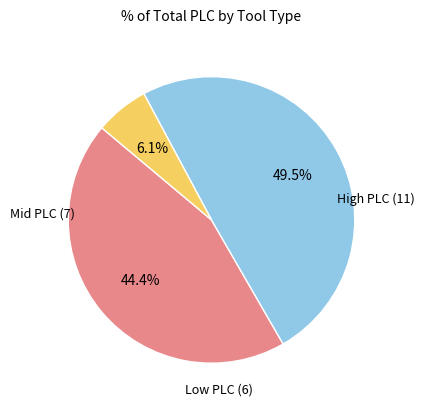

Is there any slice that represents more than half of the pie?

No